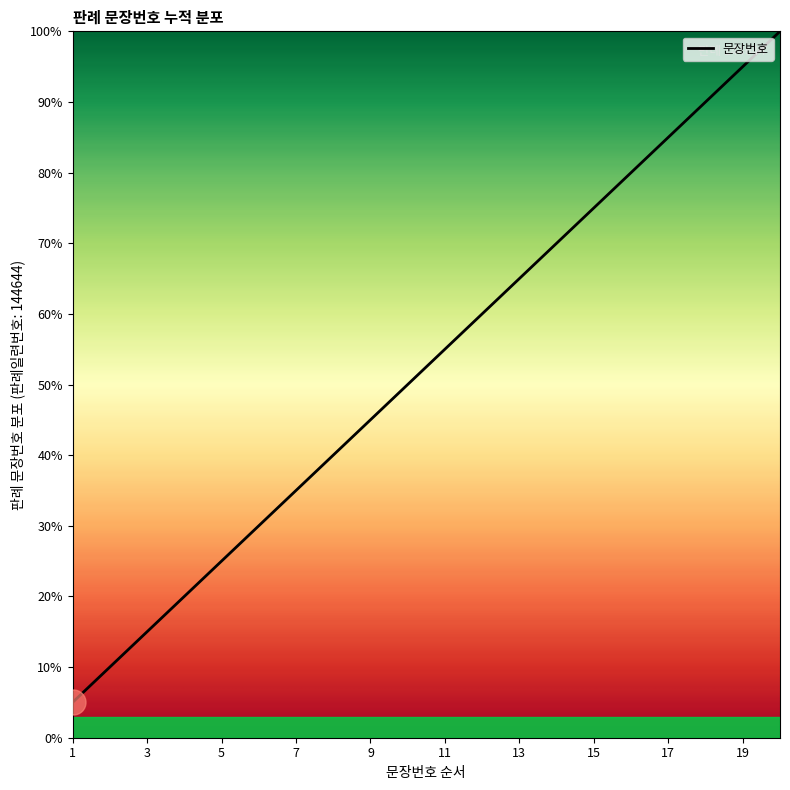

What is the difference between the maximum and minimum values?

95.0